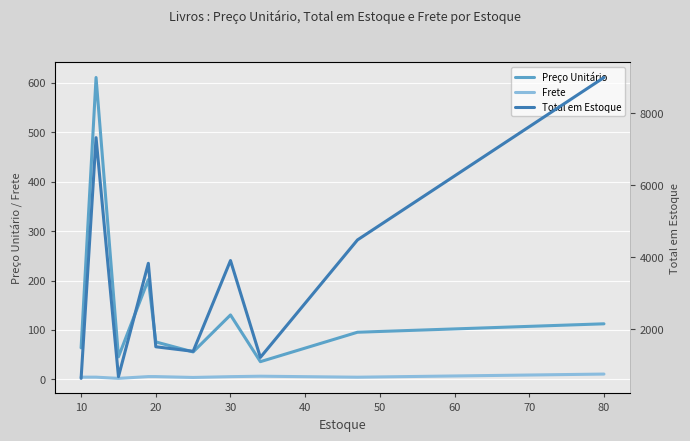

True or false: Preço Unitário and Frete cross at least once.

False